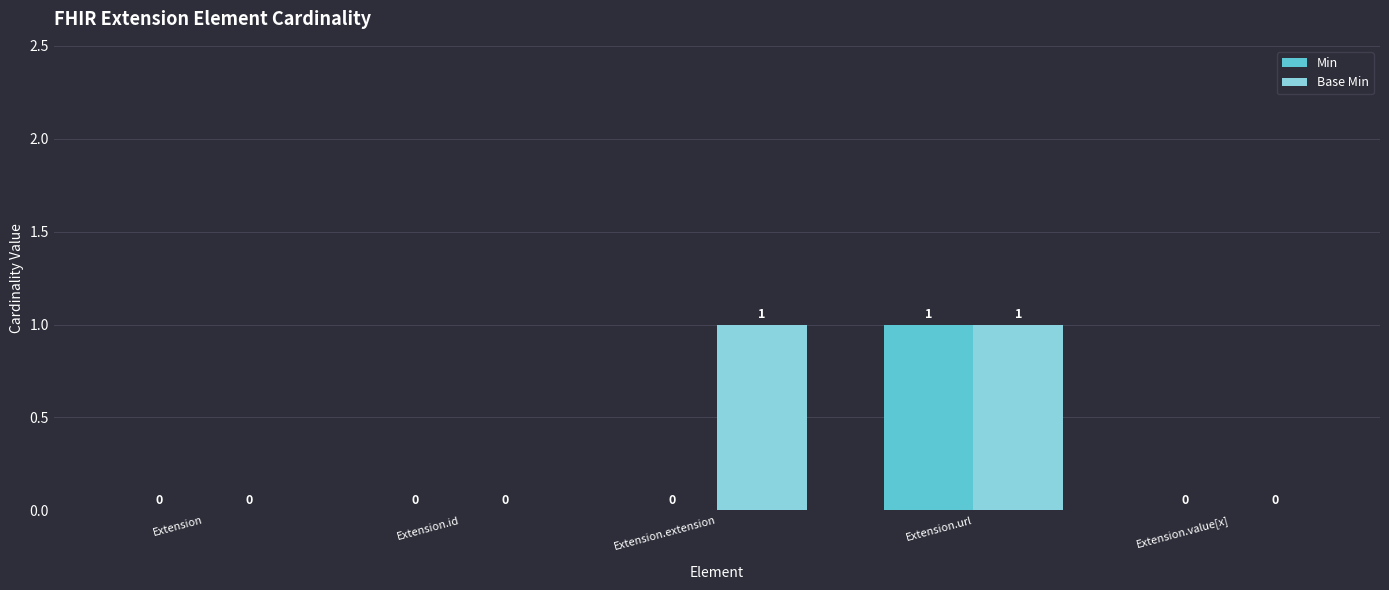

What is the highest value of the Min series?

1